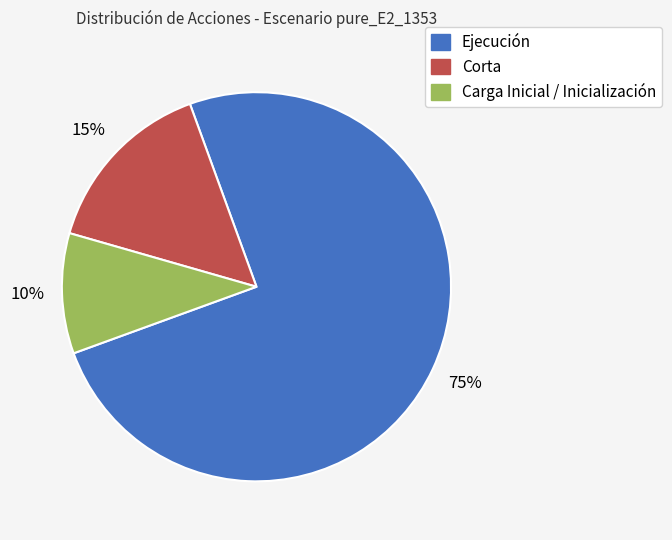

Which has a higher value, Ejecución or Carga Inicial / Inicialización?

Ejecución